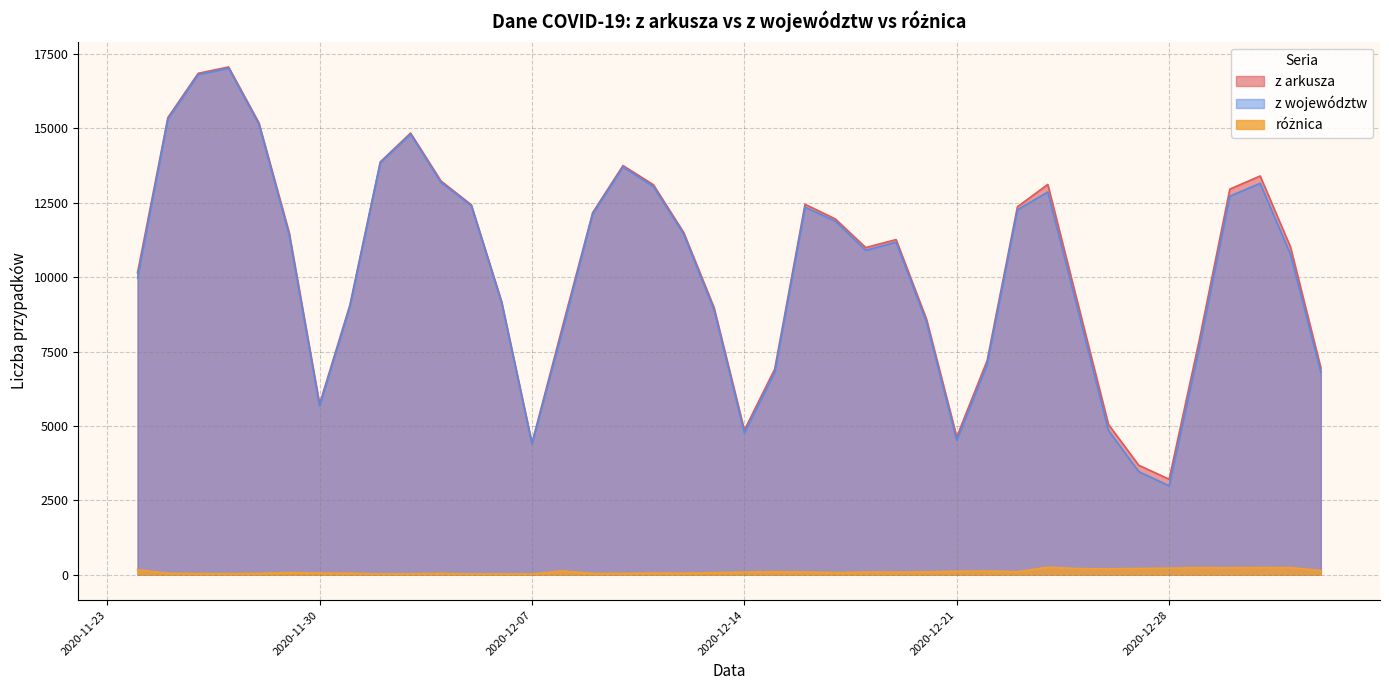

What position from the left is 2020-12-18?

25